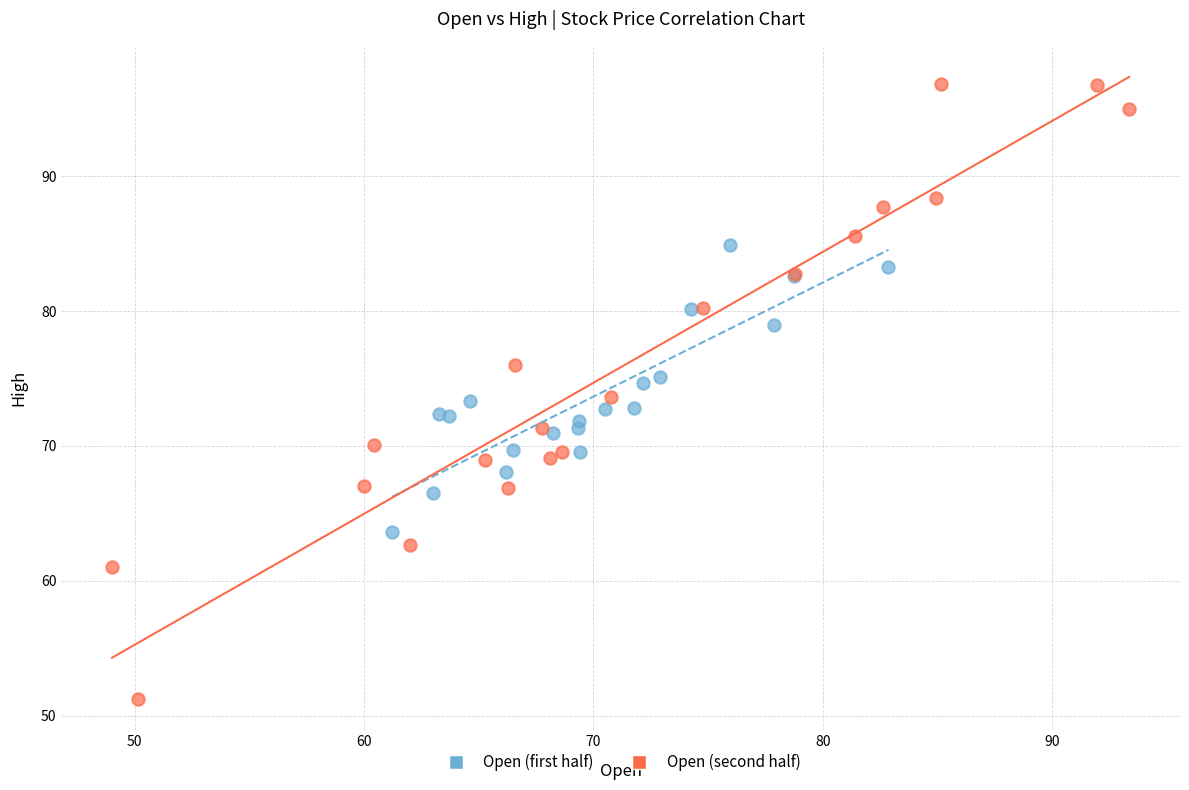

Which series contains the highest Y value?

Open (second half)